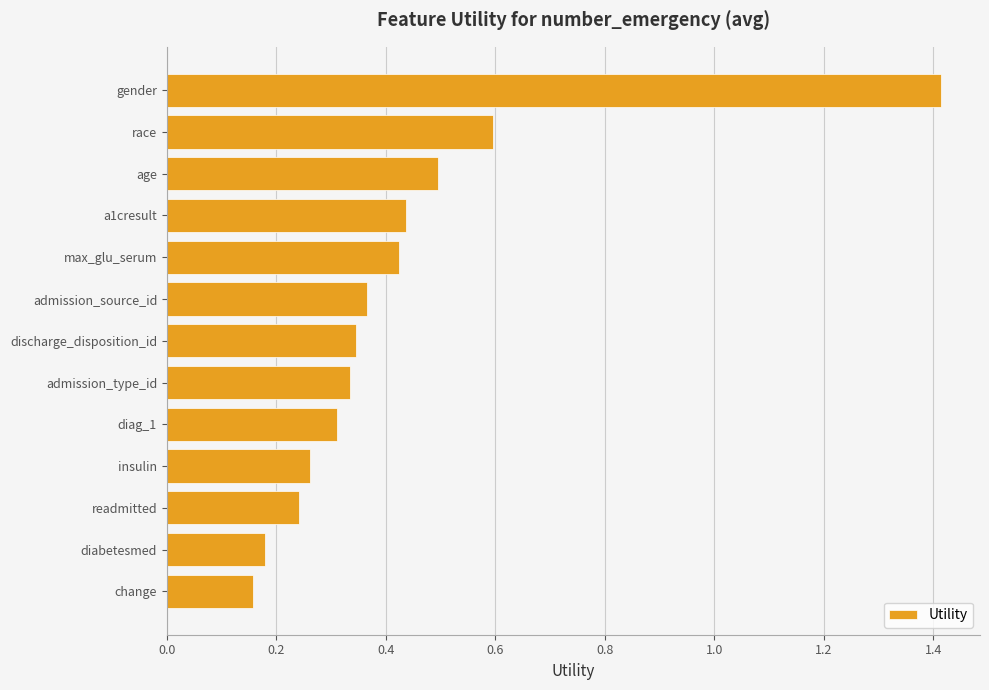

What is the maximum value shown in the chart?

1.4